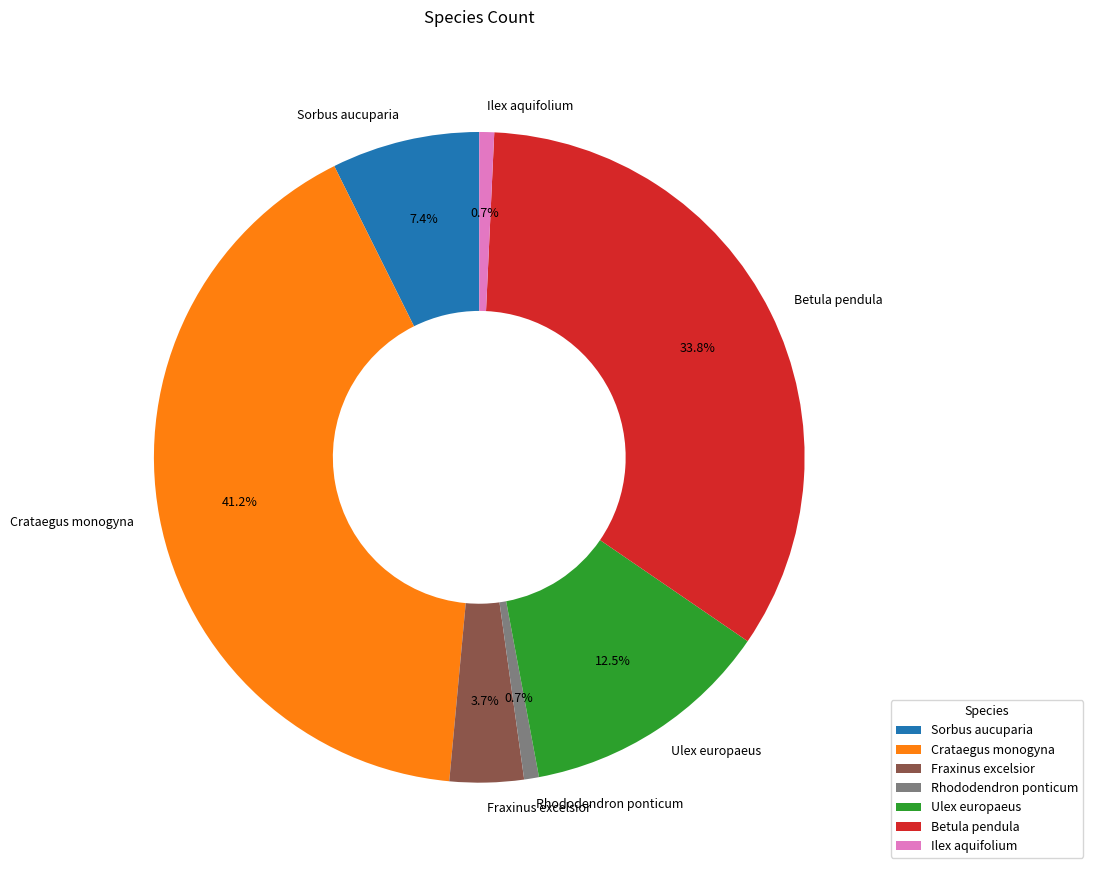

Does Sorbus aucuparia represent more than half of the total?

No